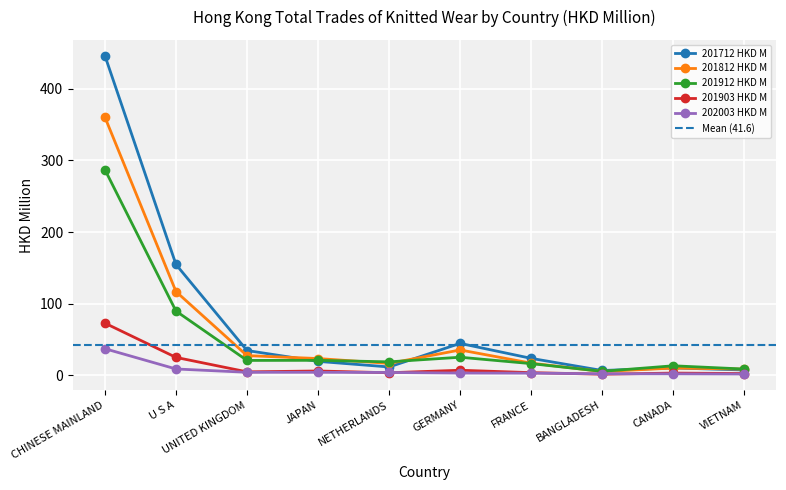

What is the difference between the maximum and minimum values in the 201903 HKD M series?

71.3